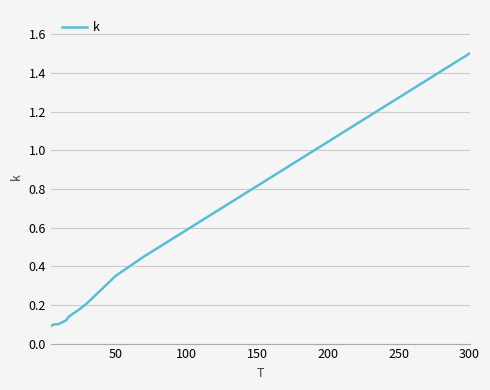

What is the maximum value shown in the chart?

1.5